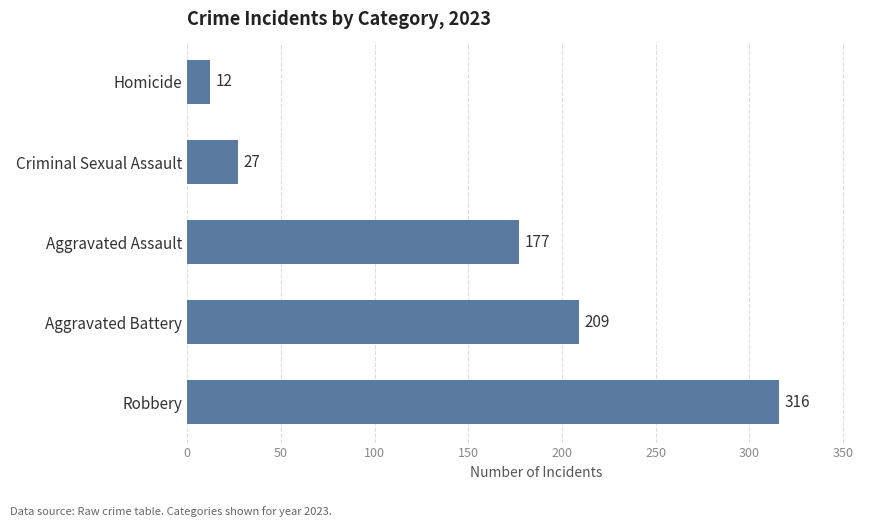

Is it true that the value at Aggravated Assault is 282?

False